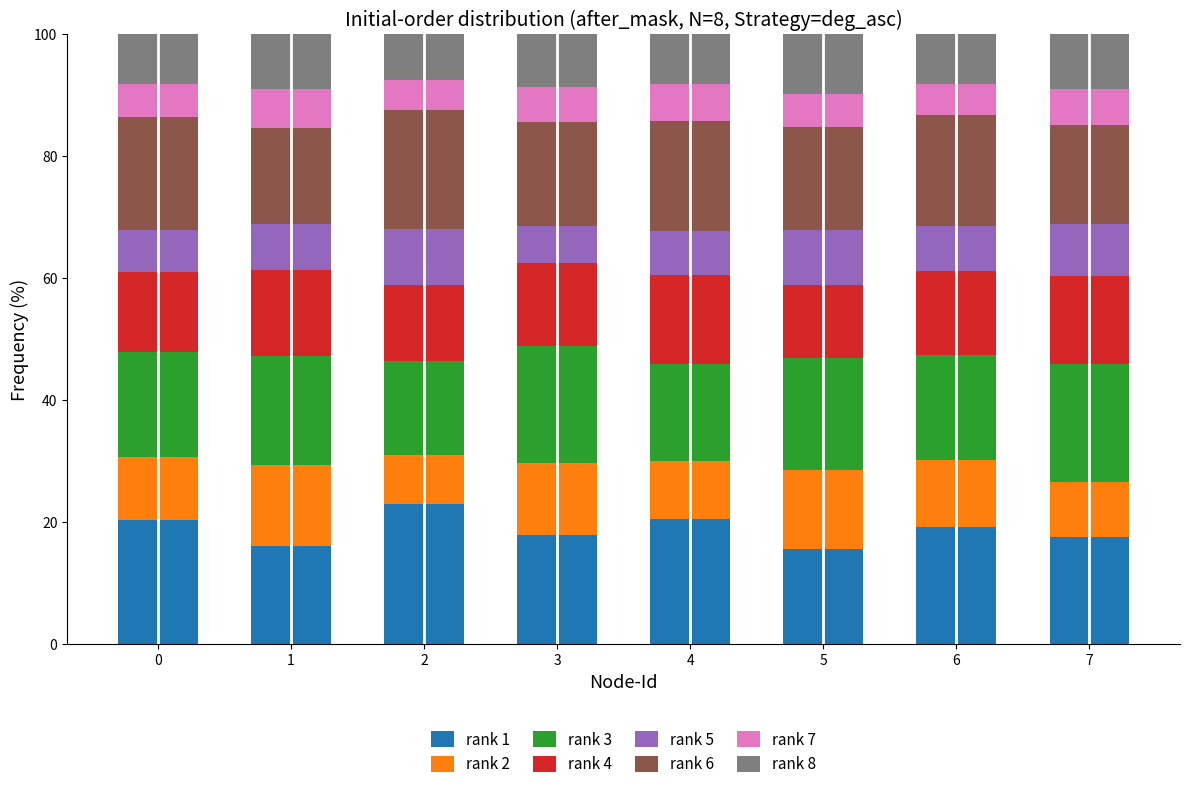

What is the maximum value for rank 1?

23.0